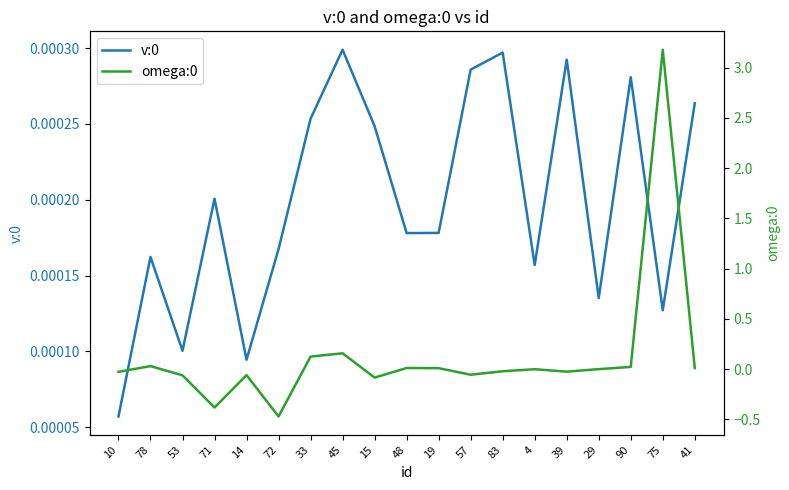

Where is omega:0 nearest to the value 1?

45